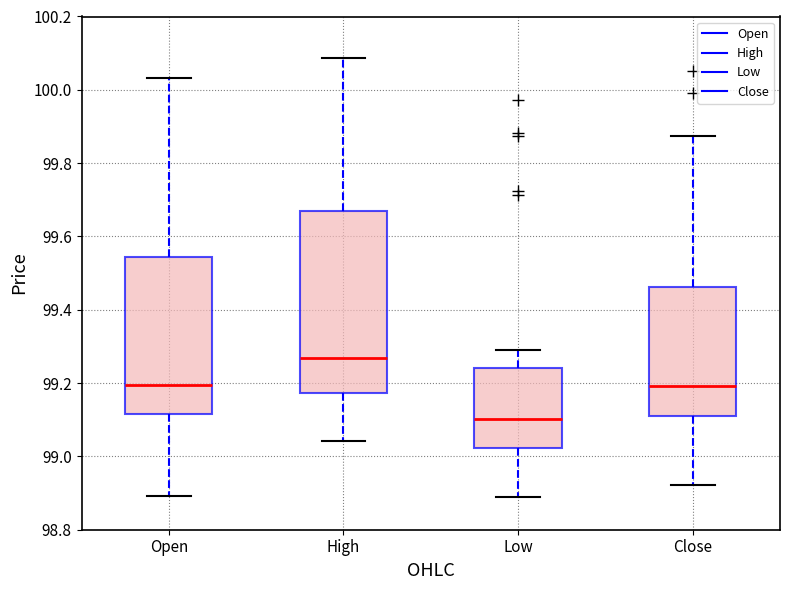

Reading left to right, transcribe this box plot: for each box, give where its median line is, the range the box spans, and where its two whiskers end, as read against the y-axis. The values are not printed on the chart, so give them approximately, as read against the axis.

Open: median 99.20, box 99.12 to 99.54, whiskers 98.90 to 100.04
High: median 99.26, box 99.18 to 99.66, whiskers 99.04 to 100.08
Low: median 99.10, box 99.02 to 99.24, whiskers 98.88 to 99.30
Close: median 99.20, box 99.10 to 99.46, whiskers 98.92 to 99.88